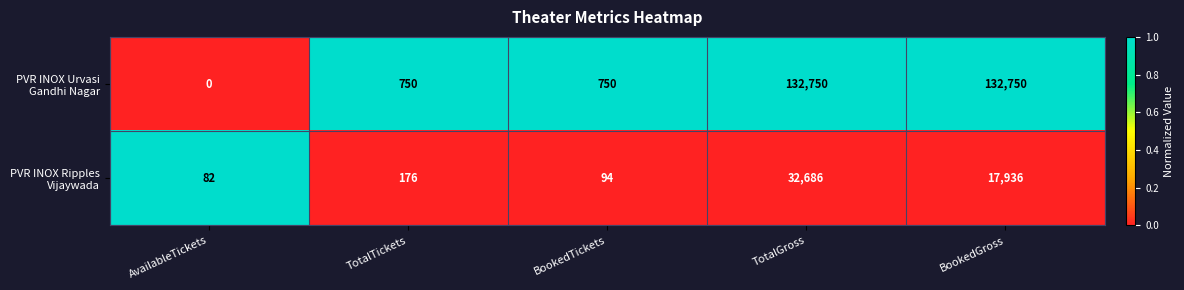

What is the spread (max minus min) of values at AvailableTickets?

82